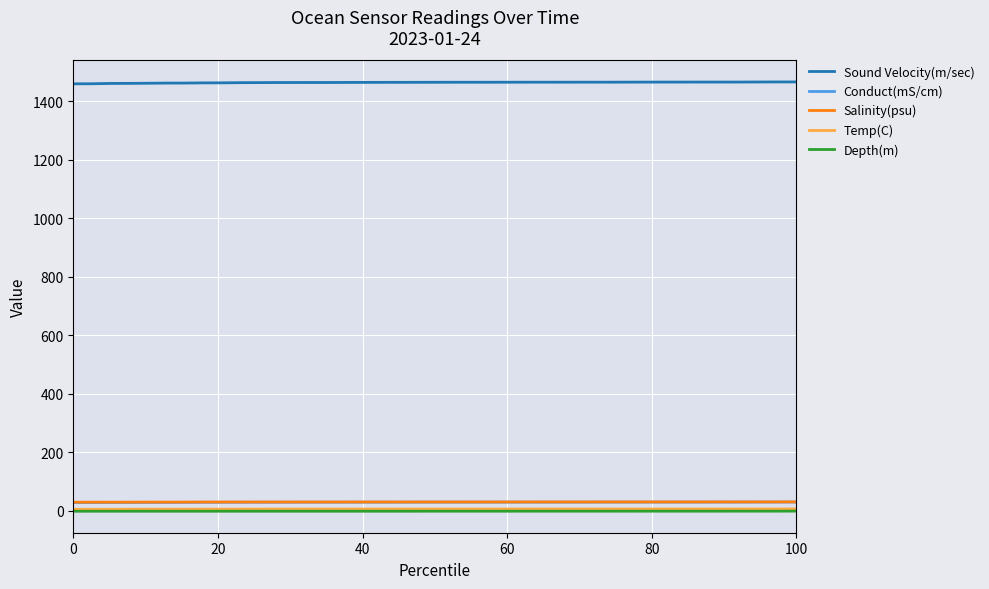

True or false: Salinity(psu) and Sound Velocity(m/sec) cross at least once.

False